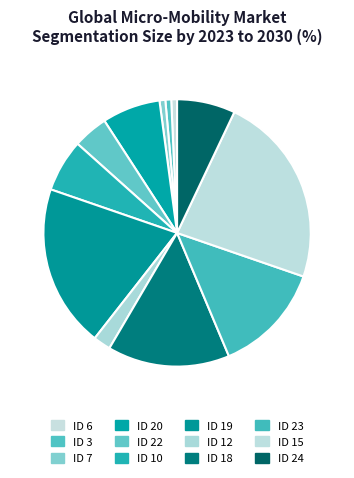

How many slices are in this pie chart?

12